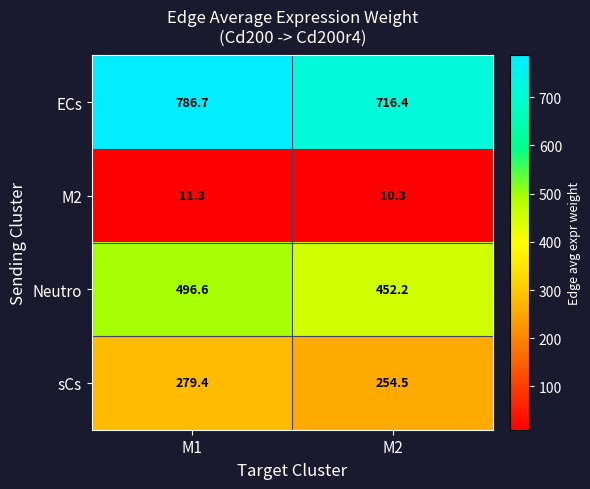

List the series in order of their overall mean, highest first.

ECs, Neutro, sCs, M2